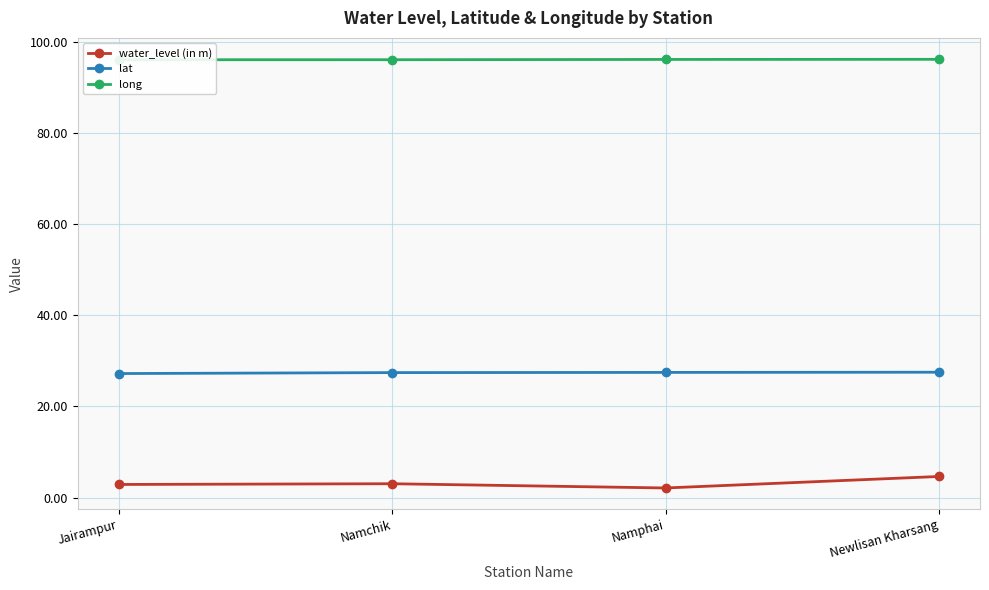

True or false: lat has more than 0 interior local peaks.

False